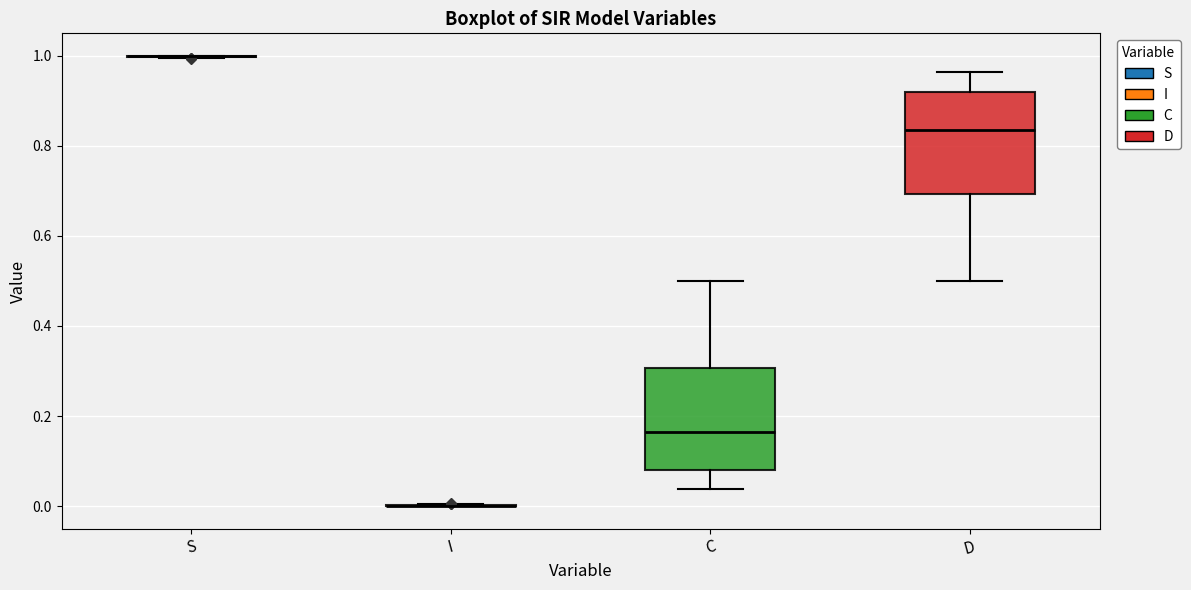

Where does the upper whisker of the box for C end on the y-axis? The values are not printed on the chart, so give them approximately, as read against the axis.

0.50